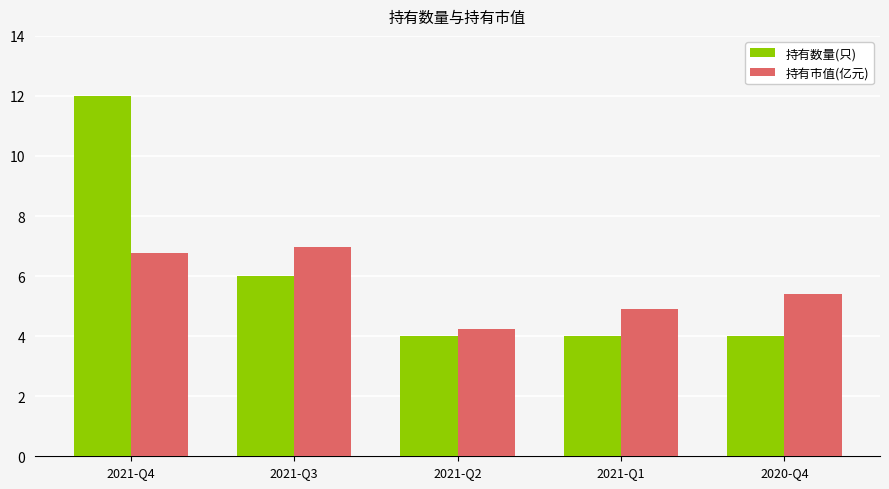

How many 持有数量(只) values are between 4 and 6?

4